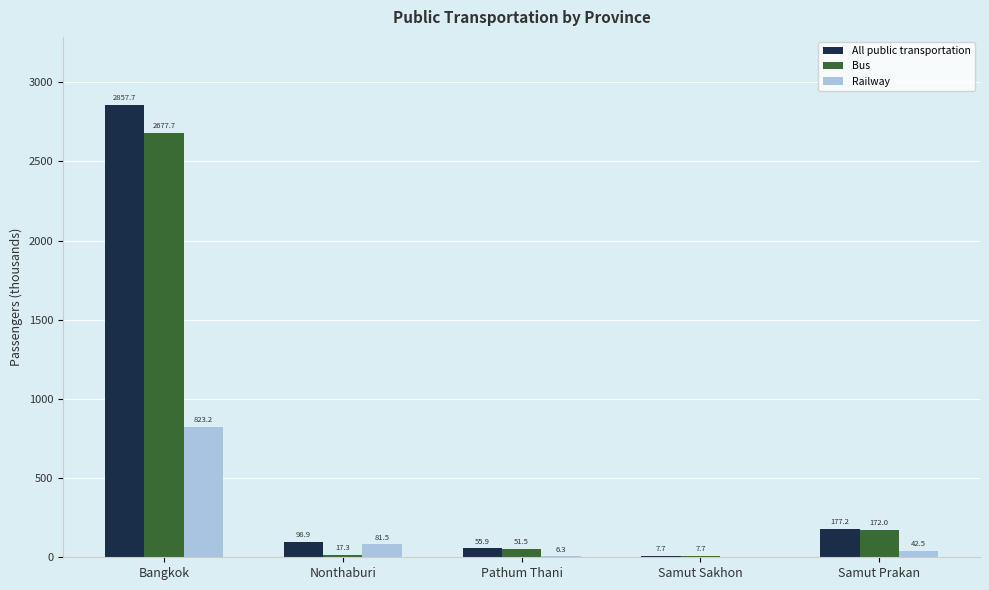

What is the maximum value shown in the chart?

2857.7